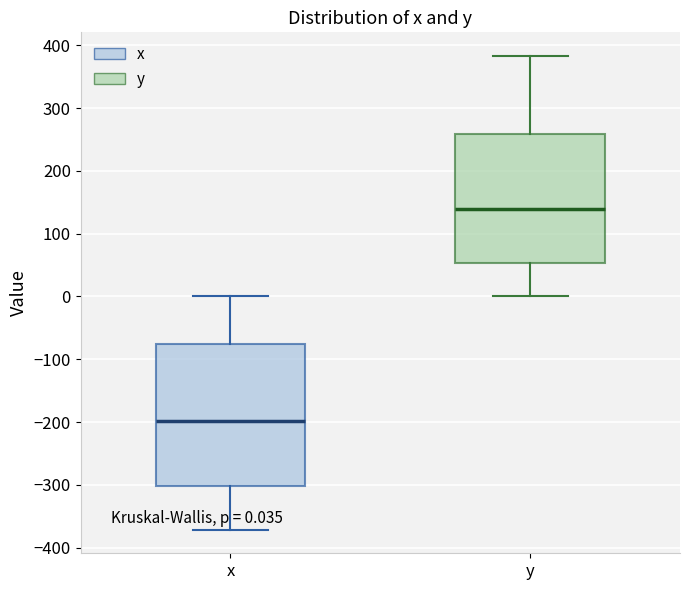

Comparing the boxes themselves (not the whiskers), which one is the tallest?

x